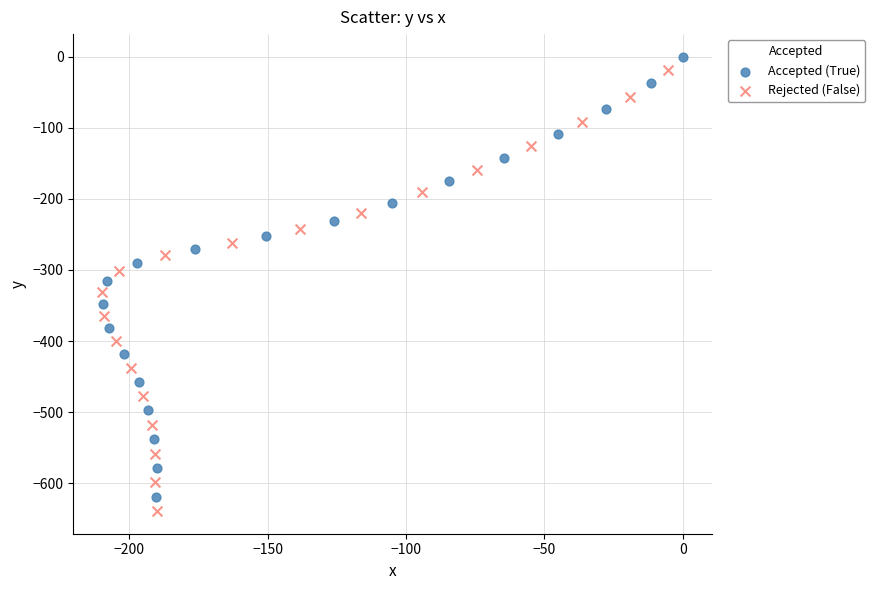

Which series has the largest Y range (max minus min)?

Rejected (False)